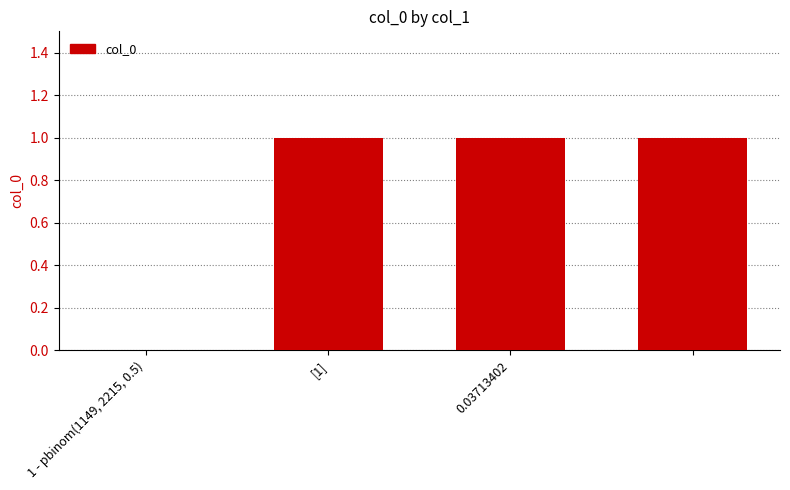

Reading left to right, what are all the values shown in this chart?

0	1	1	1